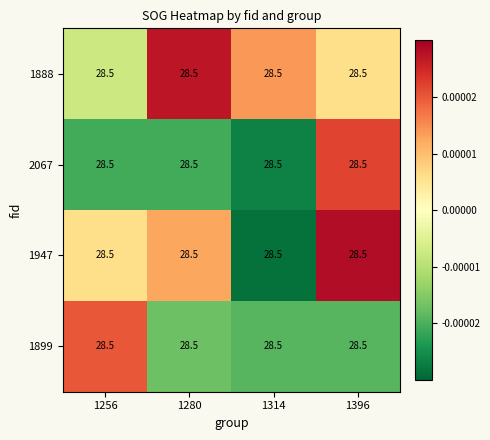

At 1256, list the series in order from smallest to largest.

2067, 1888, 1947, 1899